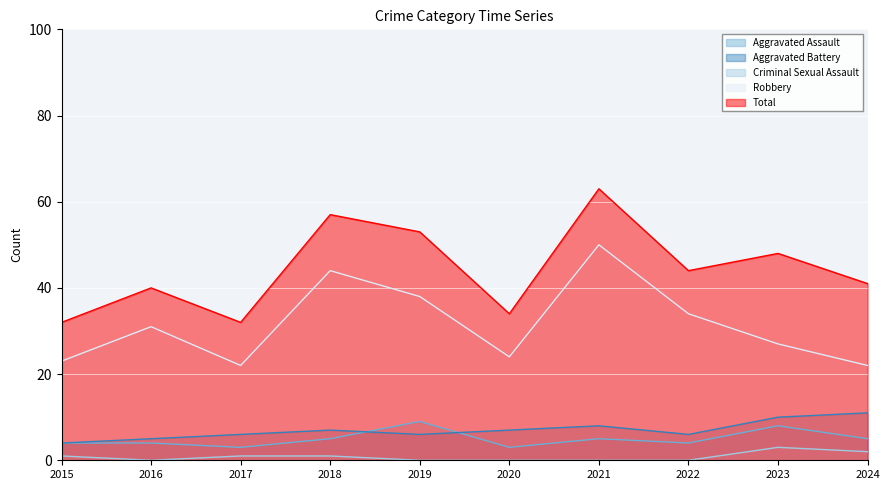

Rank the categories by Aggravated Assault value from highest to lowest.

2019, 2023, 2018, 2021, 2024, 2015, 2016, 2022, 2017, 2020